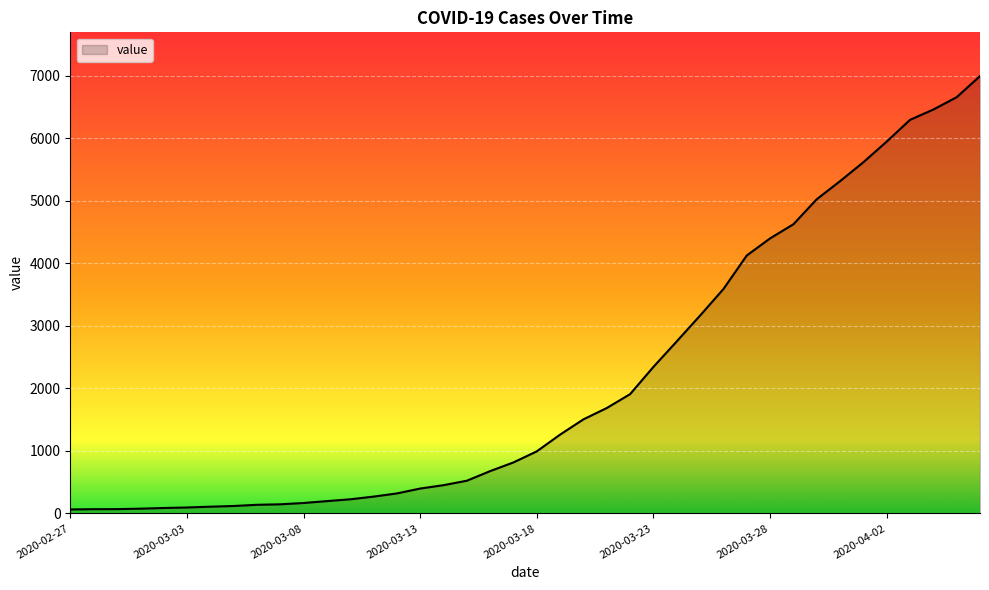

What is the greatest value displayed?

6995